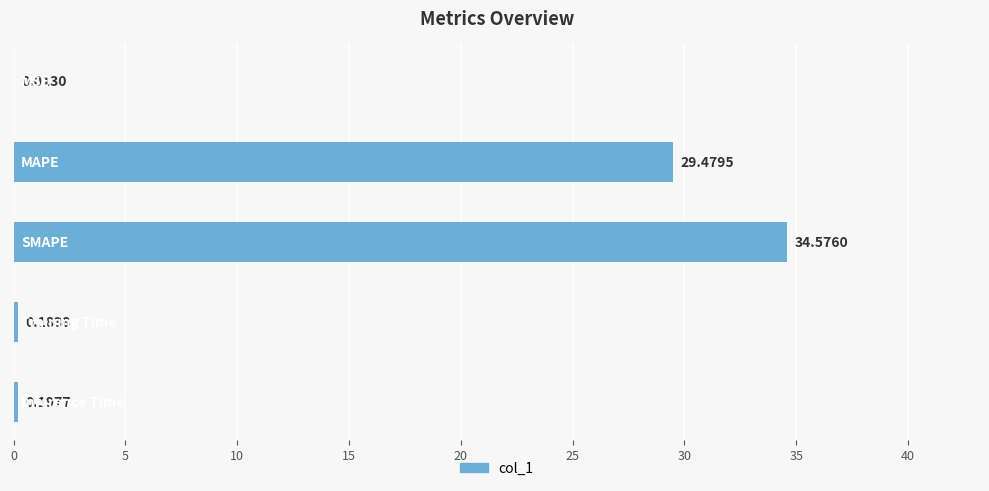

What is the maximum value shown in the chart?

34.6